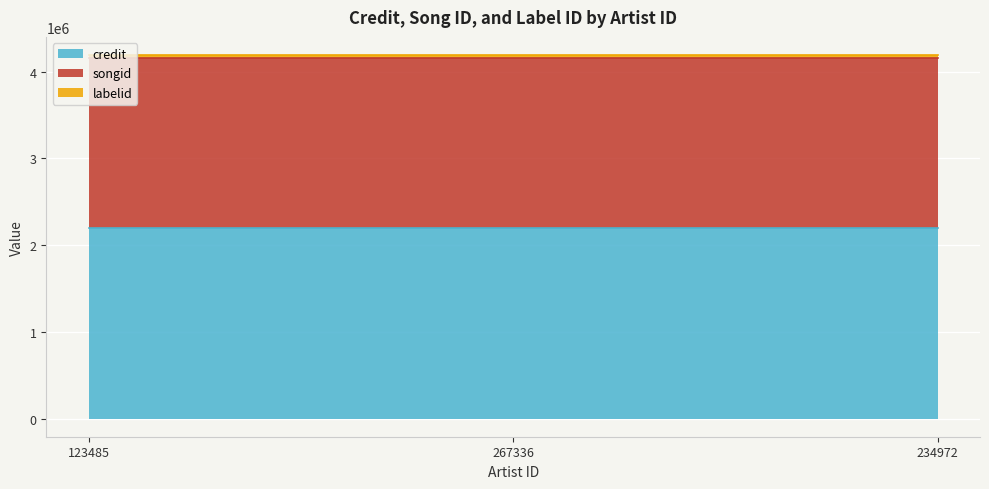

The credit series shows 3297605 at 267336. True or false?

False